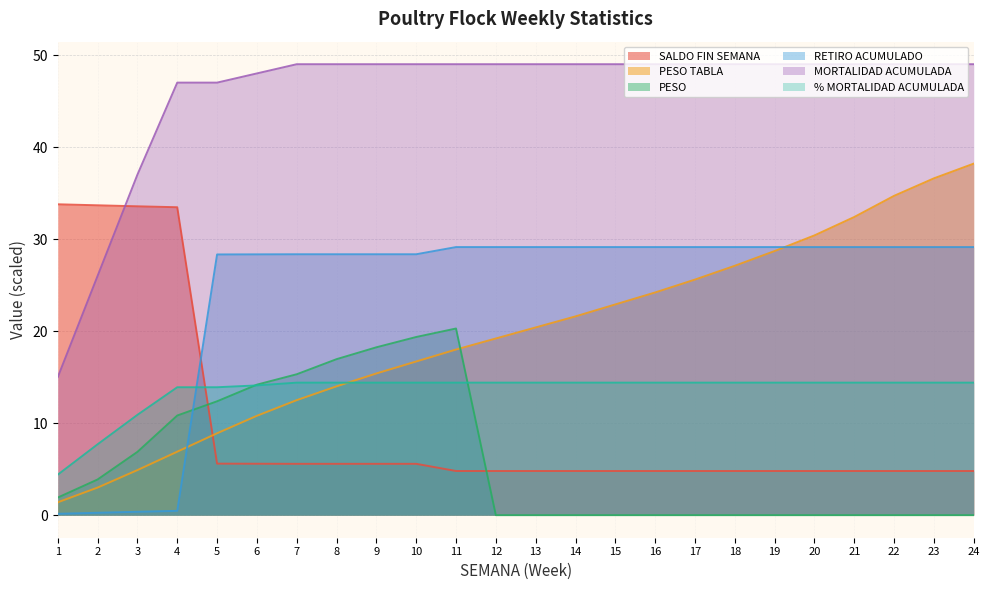

Read the RETIRO ACUMULADO value at 16.

29.1